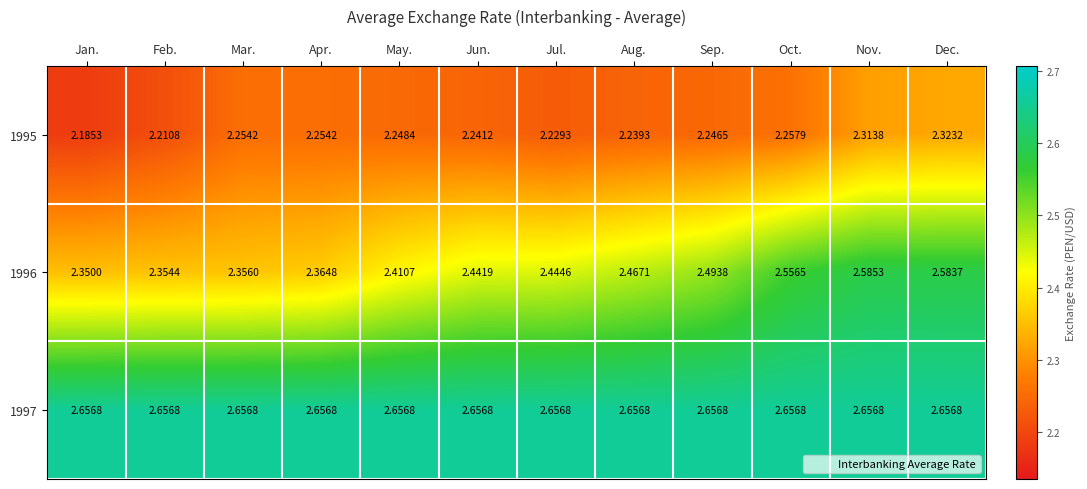

List the series in order of their peak value, lowest first.

1995, 1996, 1997